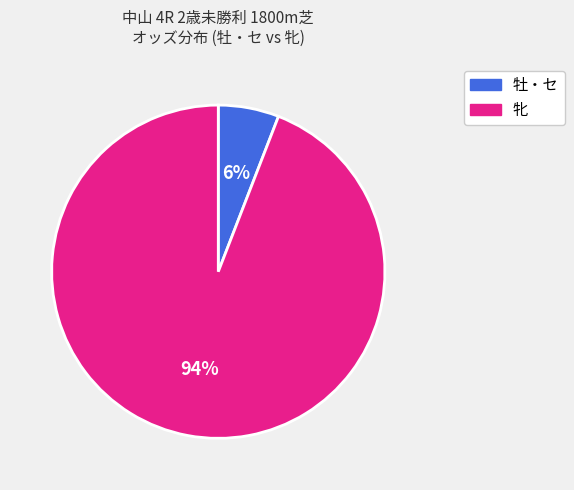

How many slices are in this pie chart?

2